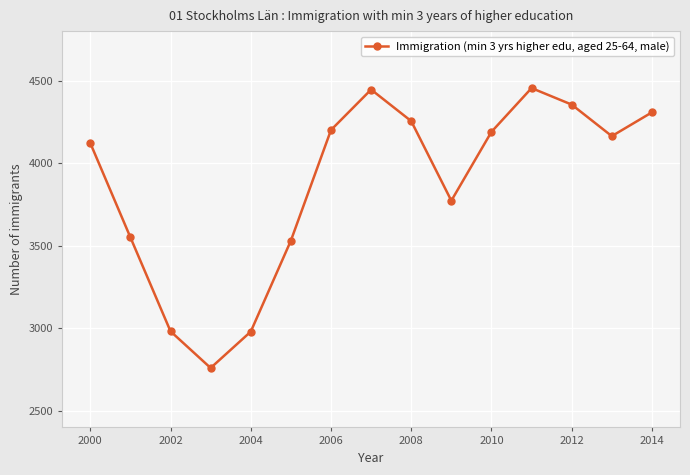

What is the greatest value displayed?

4455